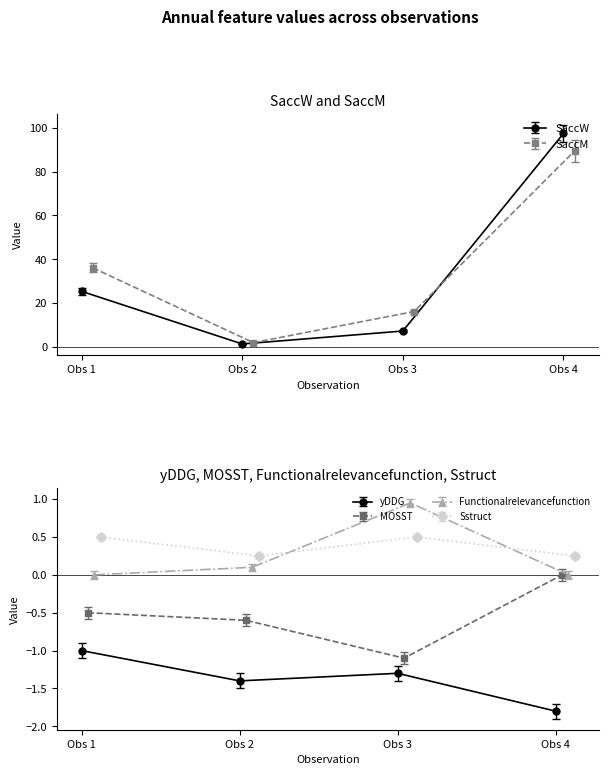

True or false: Sstruct has a value of 0.2 at 0.

False